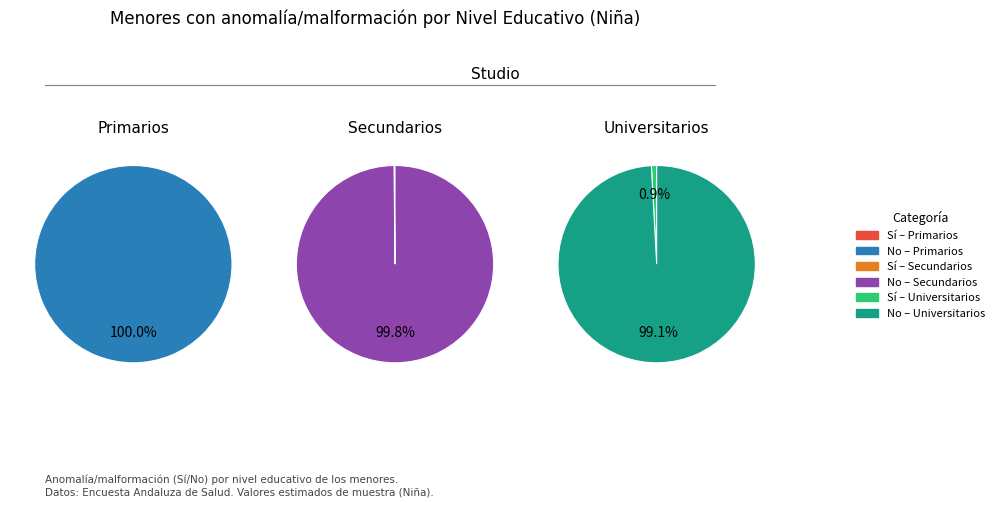

What is the smallest slice in the pie chart?

Primarios